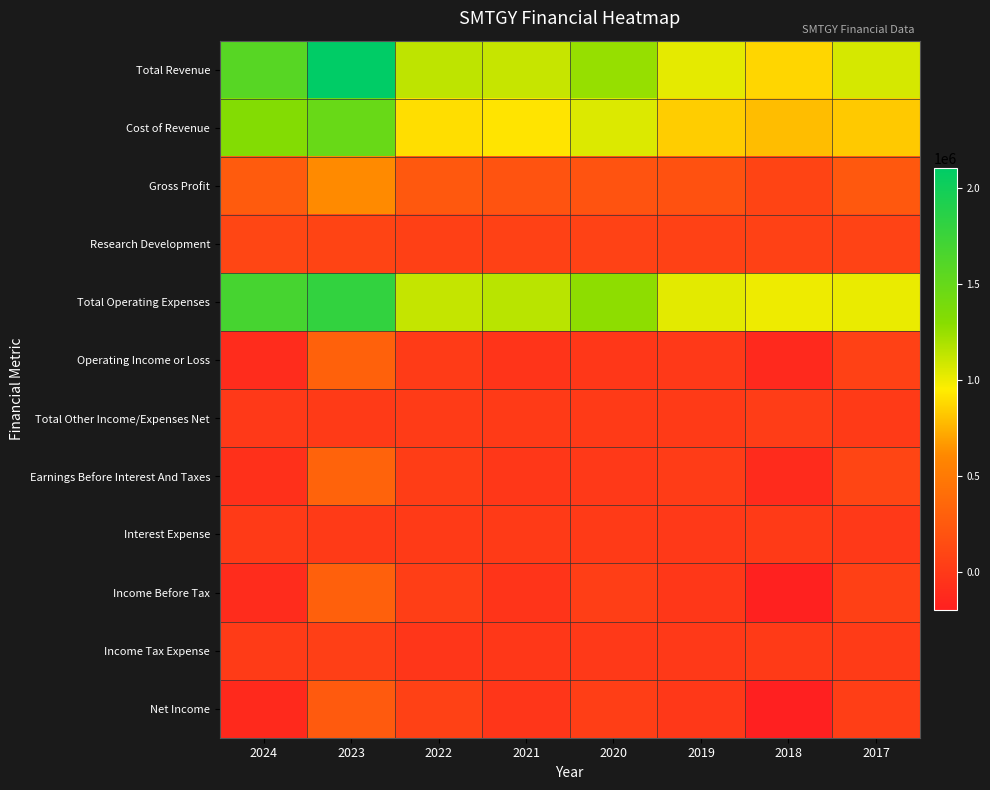

How many data points does each series have?

8